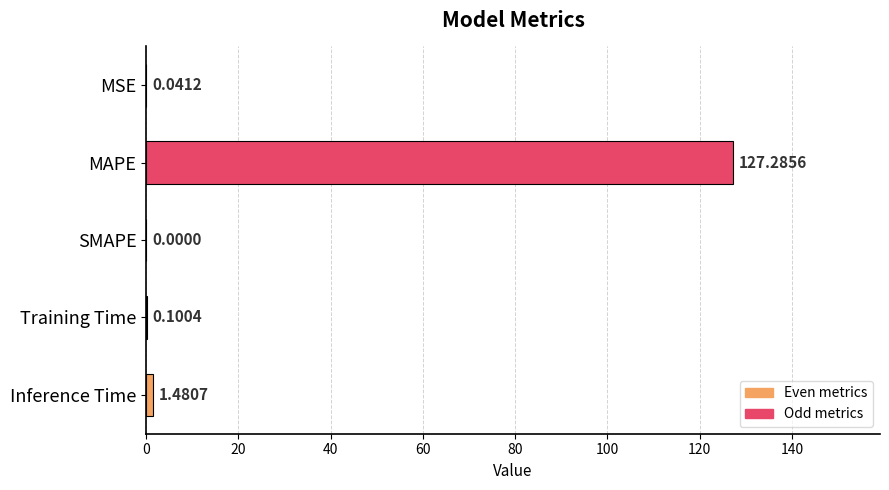

Does the chart contain stacked bars?

No